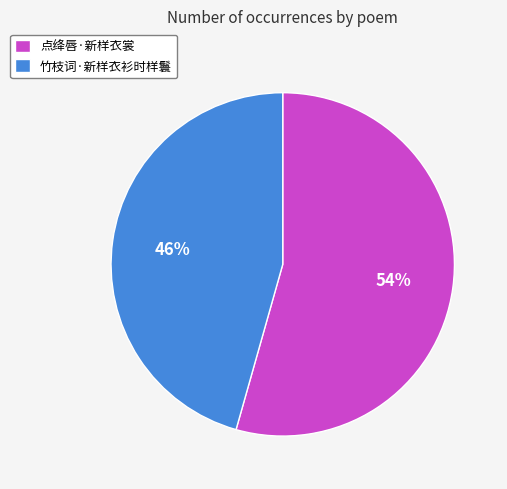

To the nearest percent, what is the combined percentage of 竹枝词·新样衣衫时样鬟 and 点绛唇·新样衣裳?

100%